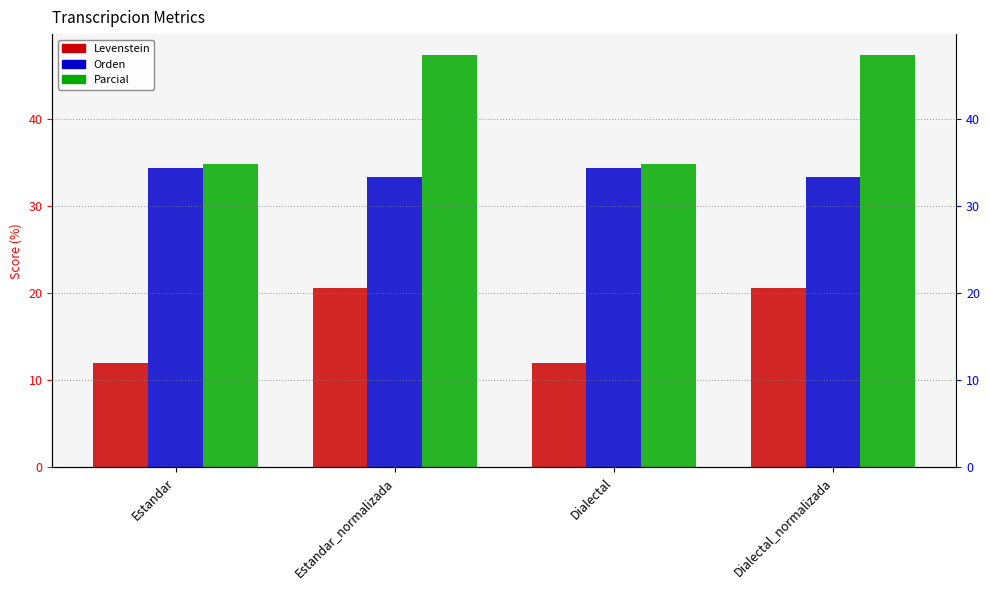

Reading left to right, extract all data points from this chart.

Levenstein: Estandar=12.0	Estandar_normalizada=20.5	Dialectal=12.0	Dialectal_normalizada=20.5
Orden: Estandar=34.4	Estandar_normalizada=33.3	Dialectal=34.4	Dialectal_normalizada=33.3
Parcial: Estandar=34.8	Estandar_normalizada=47.4	Dialectal=34.8	Dialectal_normalizada=47.4